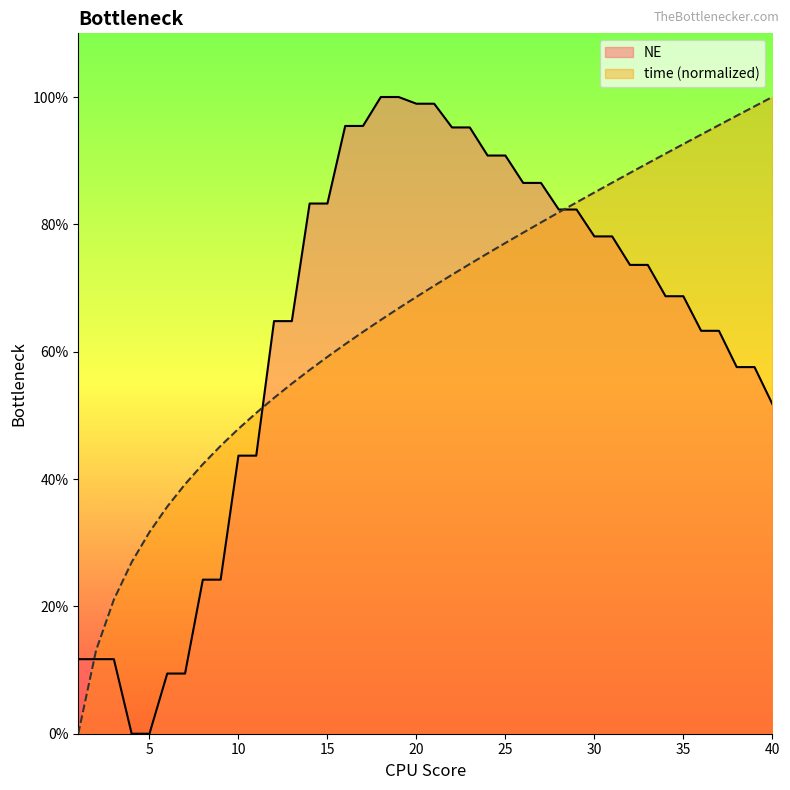

Reading left to right, extract all data points from this chart.

time: 0.0	0.1	0.2	0.3	0.3	0.4	0.4	0.4	0.5	0.5	0.5	0.5	0.5	0.6	0.6	0.6	0.6	0.6	0.7	0.7	0.7	0.7	0.7	0.8	0.8	0.8	0.8	0.8	0.8	0.9	0.9	0.9	0.9	0.9	0.9	0.9	1.0	1.0	1.0	1.0
NE: 0.1	0.1	0.1	0.0	0.0	0.1	0.1	0.2	0.2	0.4	0.4	0.6	0.6	0.8	0.8	1.0	1.0	1.0	1.0	1.0	1.0	1.0	1.0	0.9	0.9	0.9	0.9	0.8	0.8	0.8	0.8	0.7	0.7	0.7	0.7	0.6	0.6	0.6	0.6	0.5